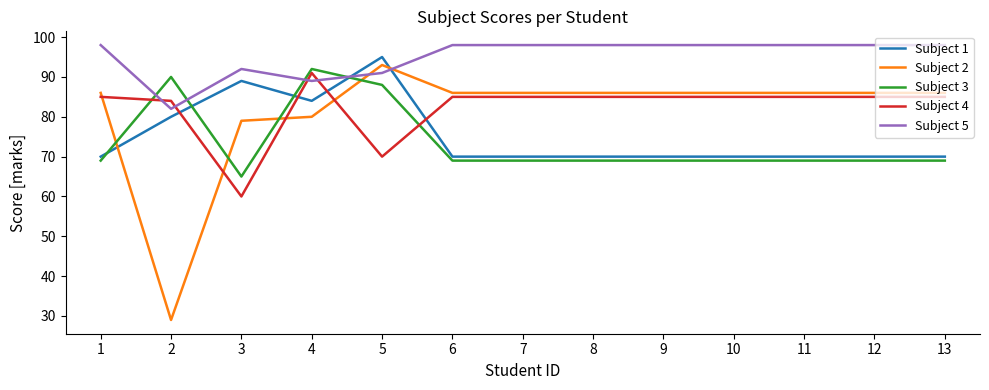

How many lines are shown in the chart?

5